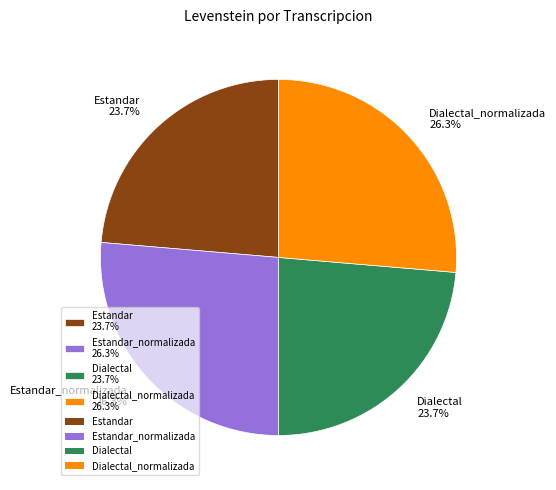

What portion of the pie excludes Estandar_normalizada 26.3%?

73.7%